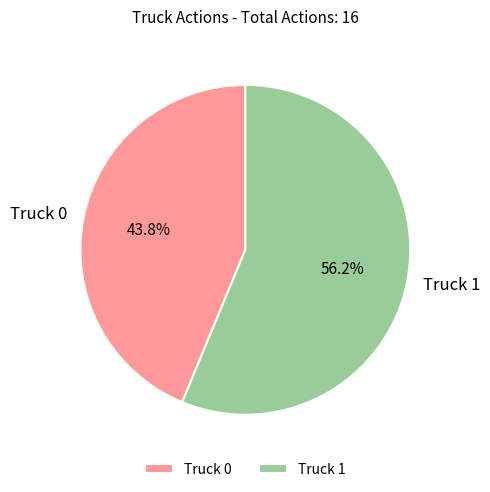

What is the majority slice?

Truck 1